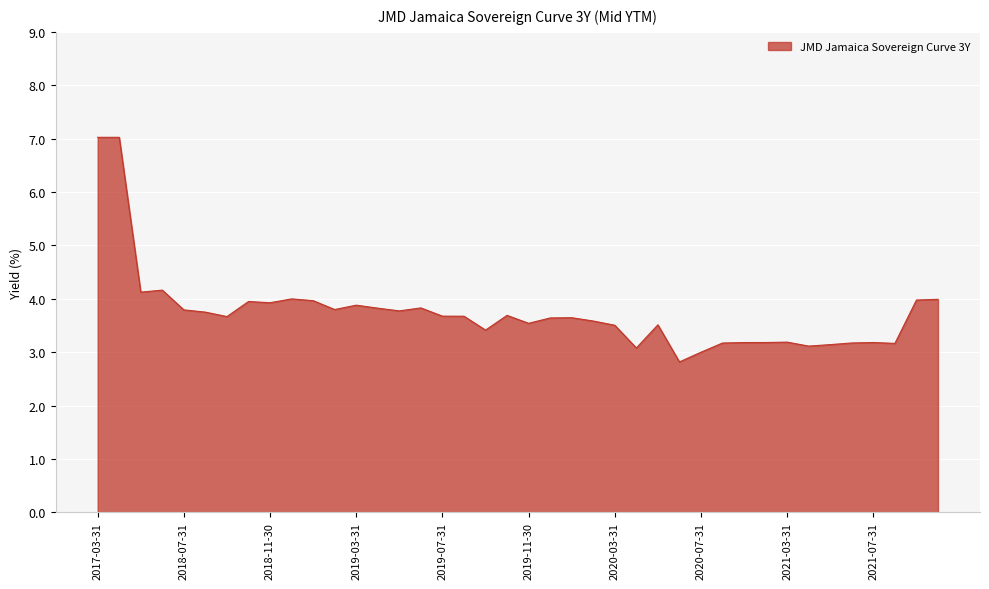

What is the difference between the maximum and minimum values?

4.2